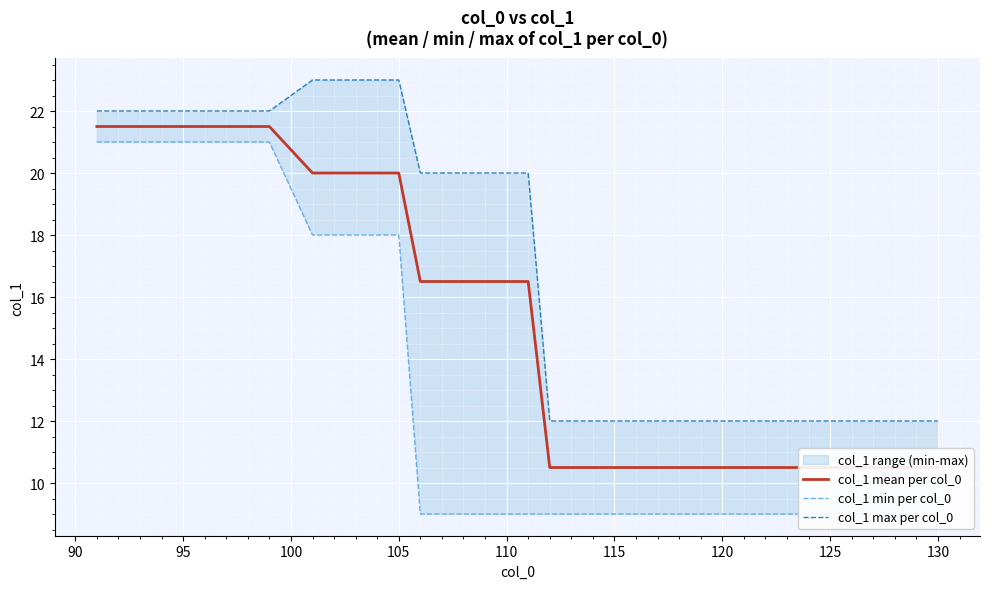

True or false: col_1 max per col_0 and col_1 min per col_0 intersect in this chart.

False